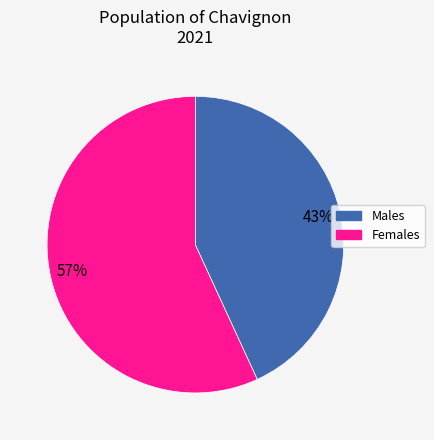

Is there a majority slice in this chart?

Yes